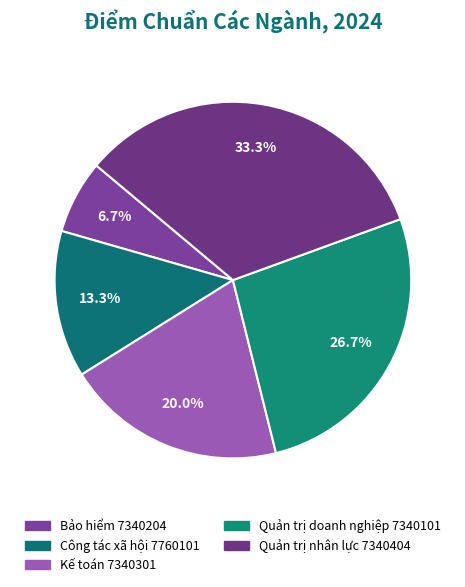

Is it true that Kế toán 7340301 is 31% of the pie?

False